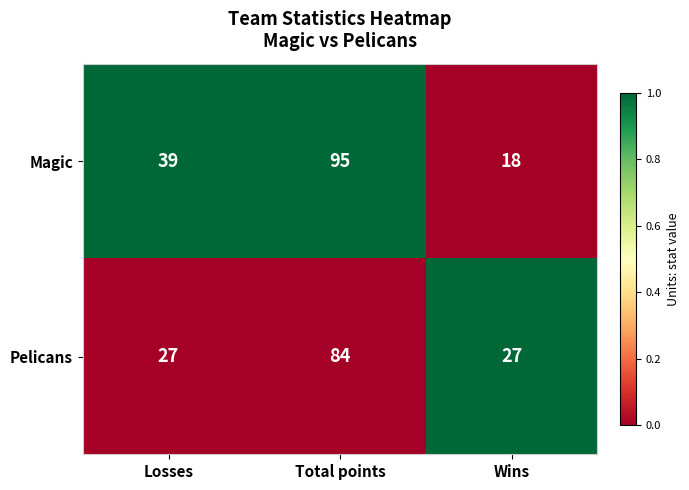

What is the total value across all series at Wins?

45